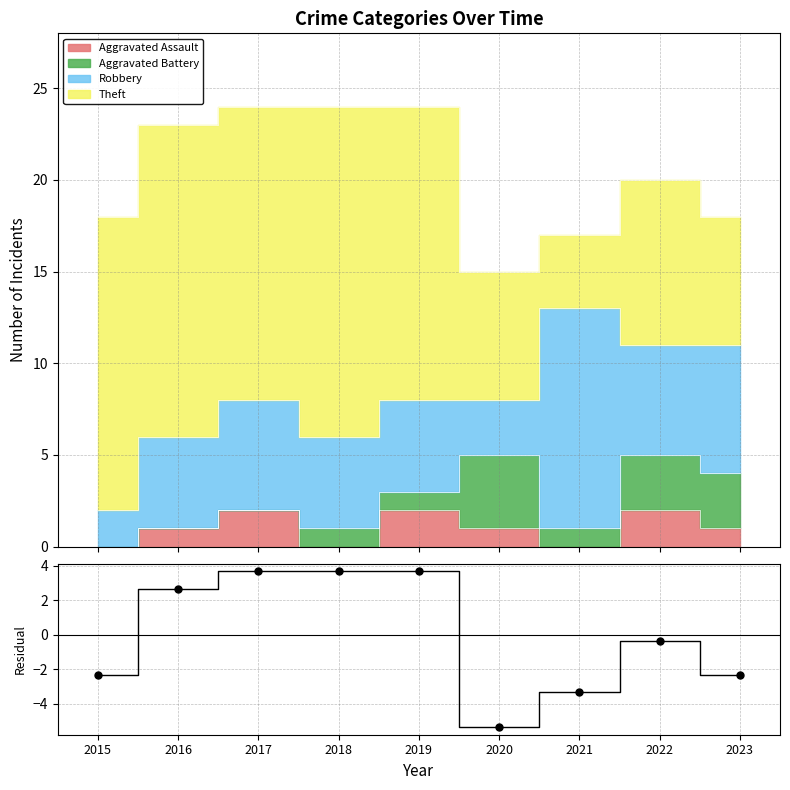

What is the change in value from 2016 to 2023?

-5.0